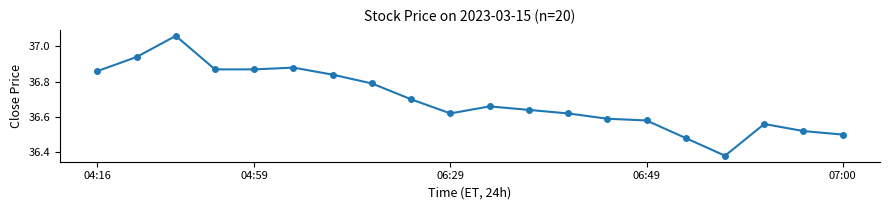

True or false: there are more than 1 points higher than both neighbors.

True